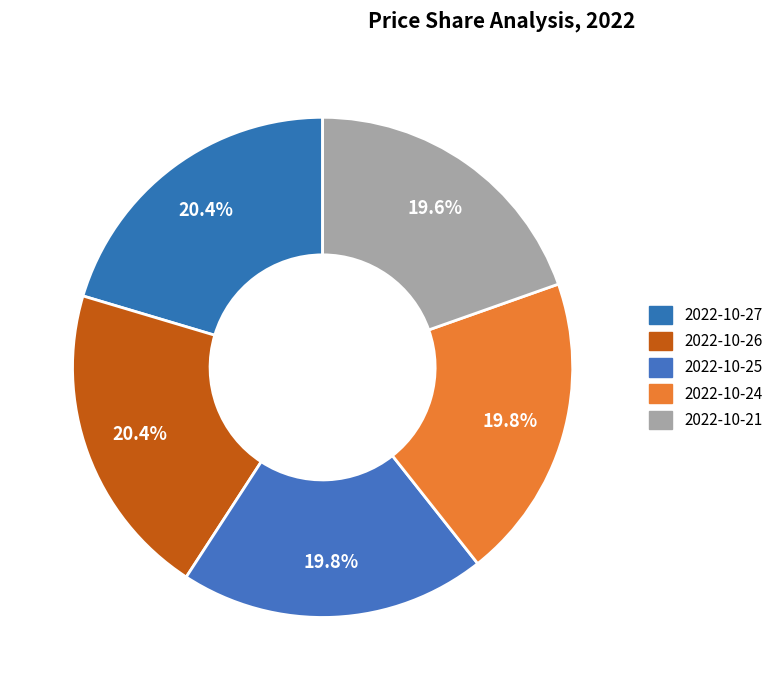

Is it true that 2022-10-26 is 34% of the pie?

False